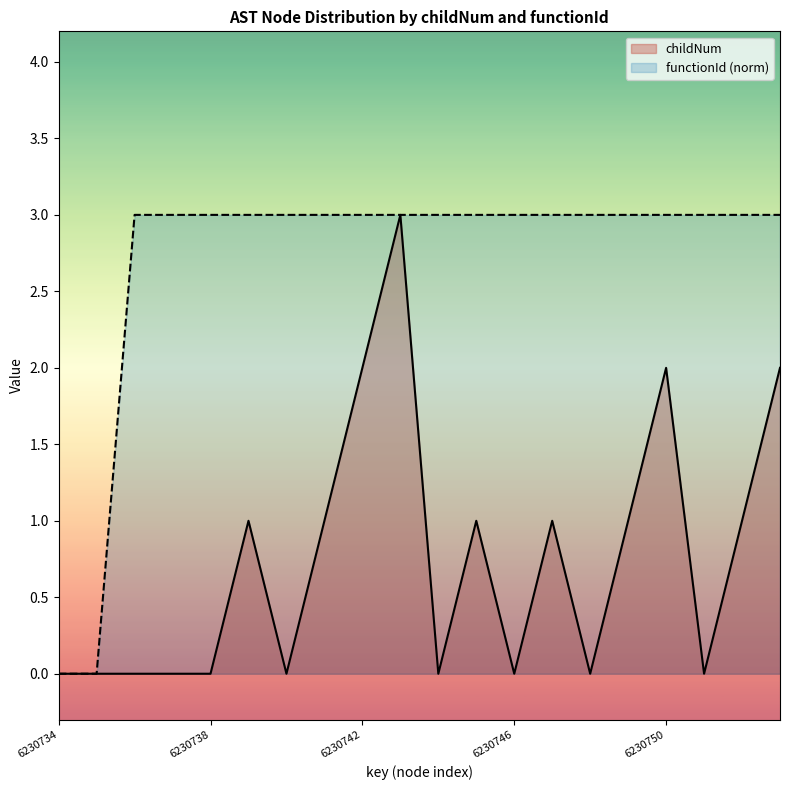

How many values in the childNum series are below 1?

10